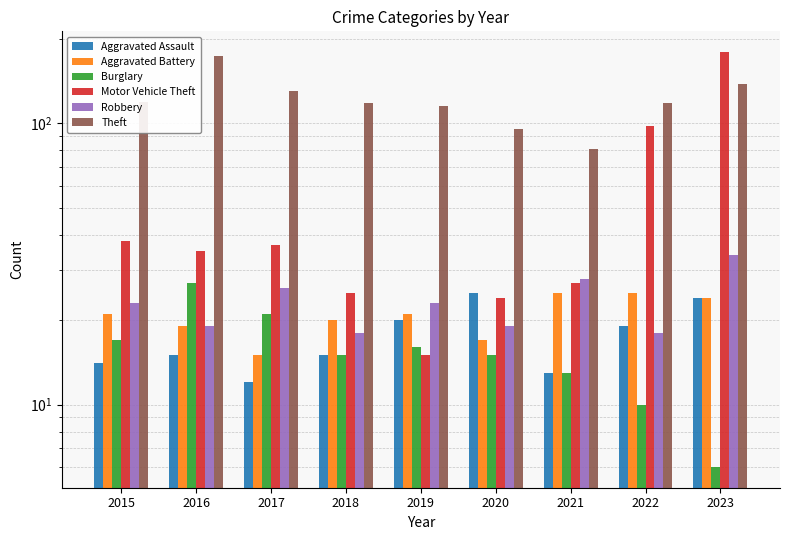

Reading left to right, transcribe all the data shown in this chart.

Aggravated Assault: 14	15	12	15	20	25	13	19	24
Aggravated Battery: 21	19	15	20	21	17	25	25	24
Burglary: 17	27	21	15	16	15	13	10	6
Motor Vehicle Theft: 38	35	37	25	15	24	27	98	179
Robbery: 23	19	26	18	23	19	28	18	34
Theft: 119	173	130	118	115	95	81	118	138